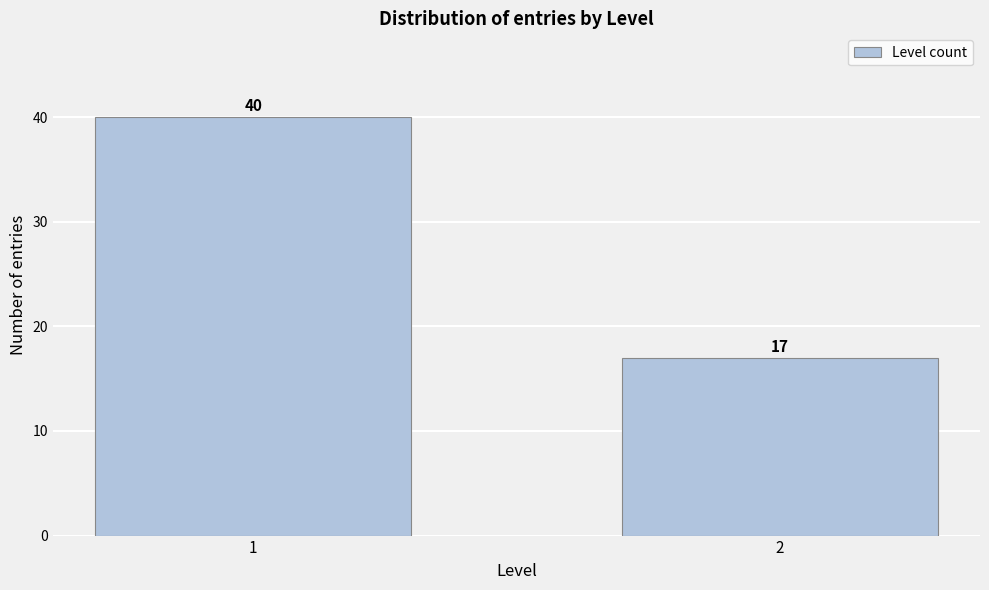

Reading right to left, what are all the values shown in this chart?

2=17	1=40